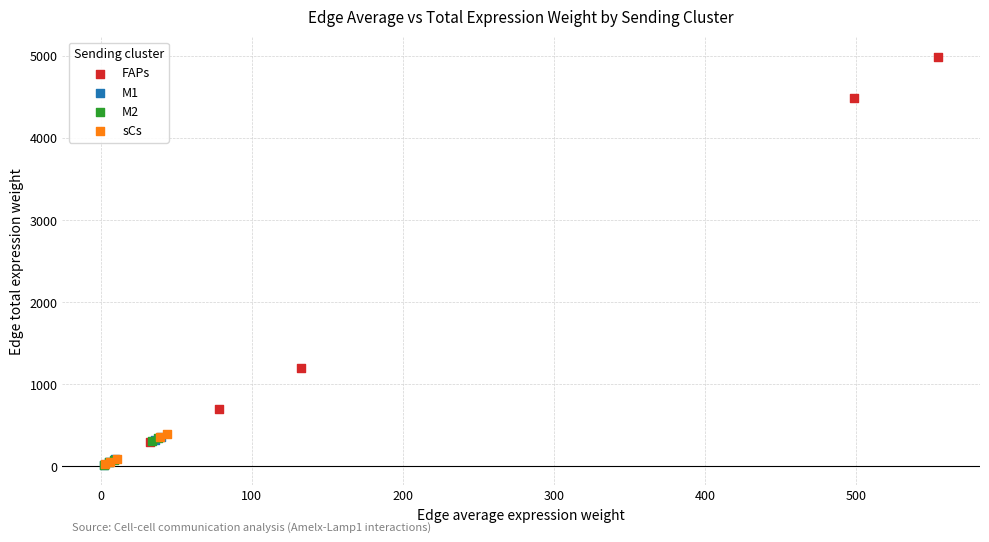

Which series has the widest spread of Y values?

FAPs